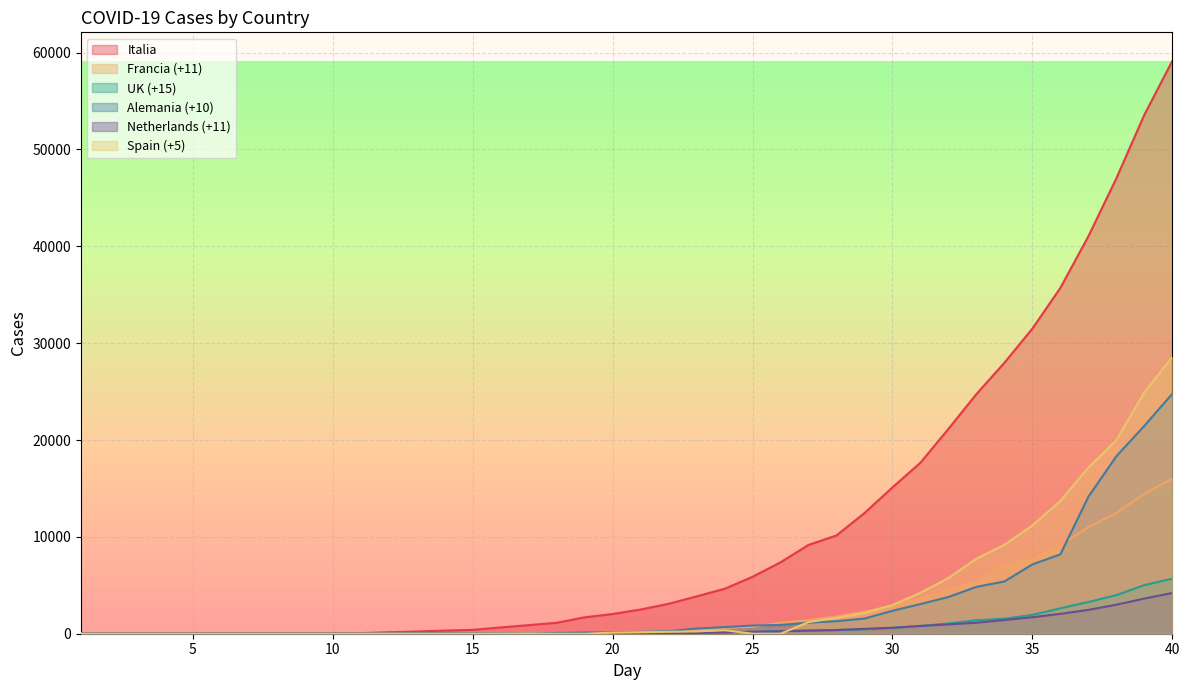

What is the difference between the UK (+15) values at 29 and 12?

447